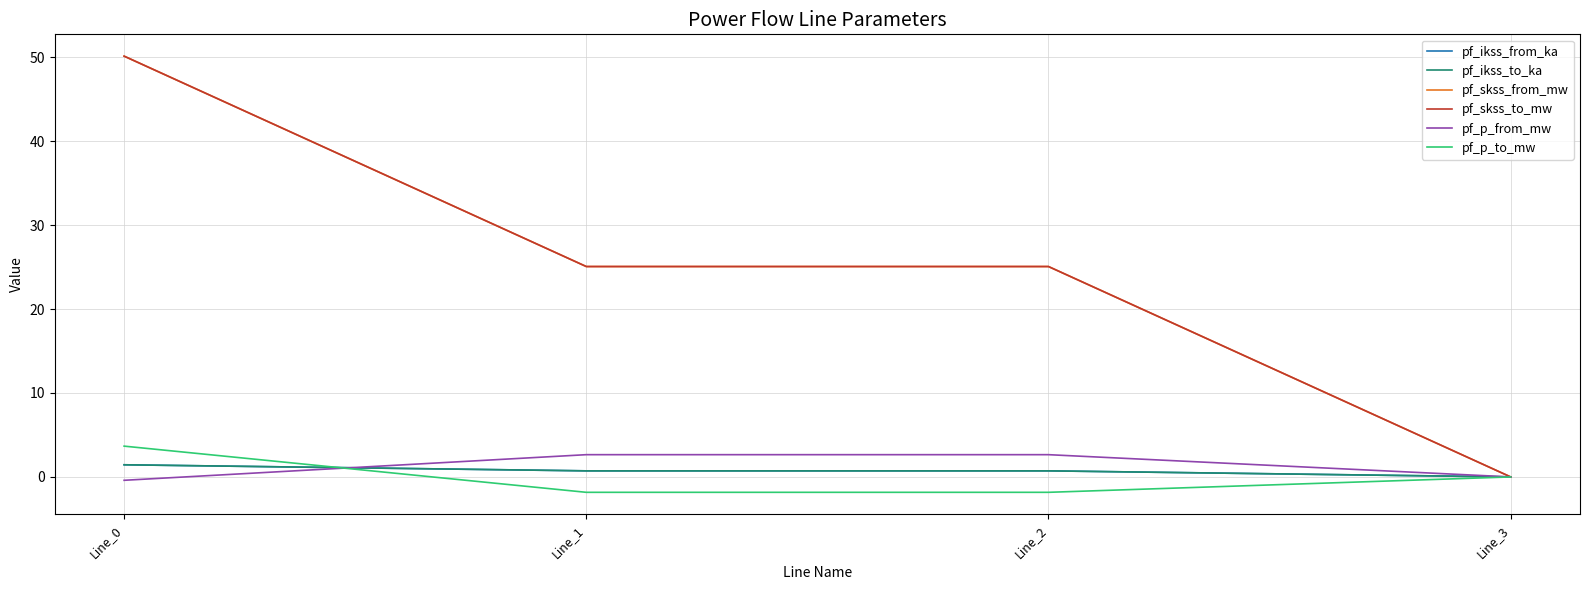

Does the chart have visible grid lines?

Yes